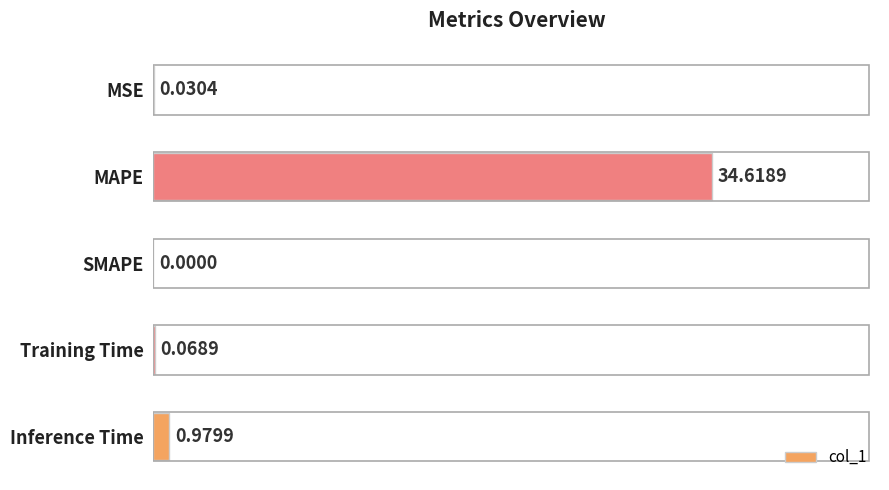

How many values are above zero?

4